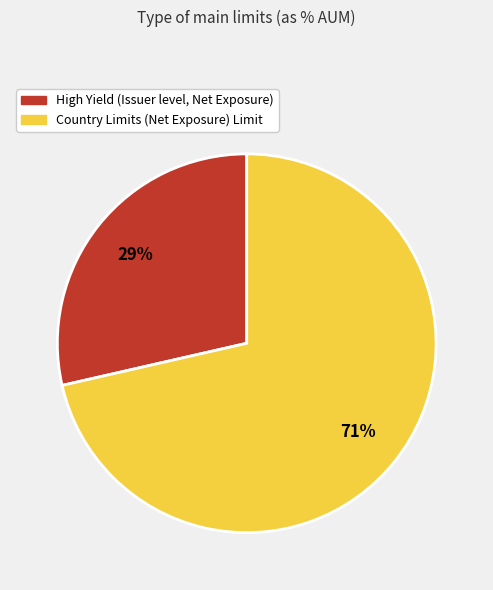

Which slice is the smallest?

High Yield (Issuer level, Net Exposure)